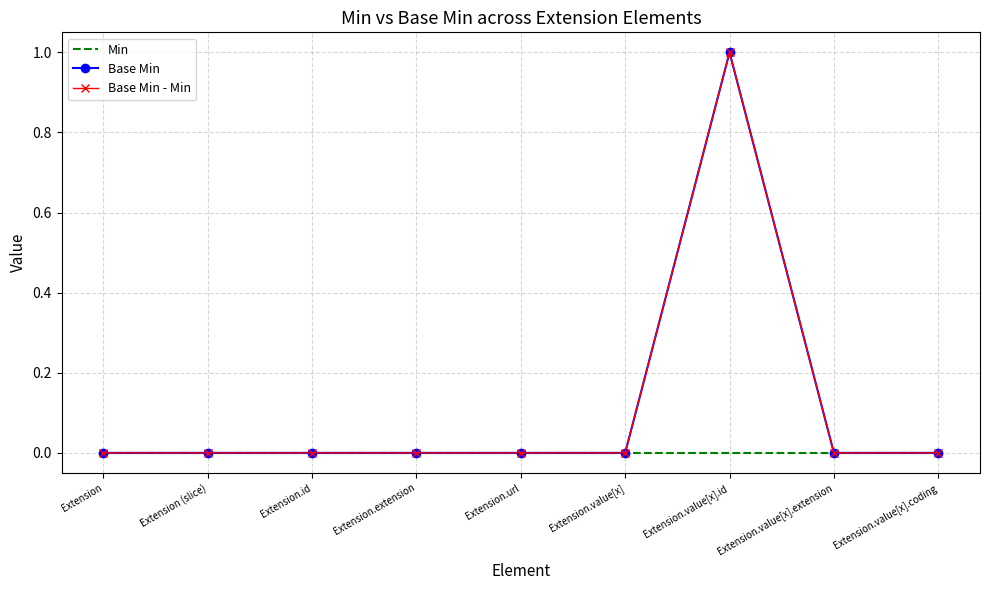

What position from the right is Extension.value[x].extension?

2